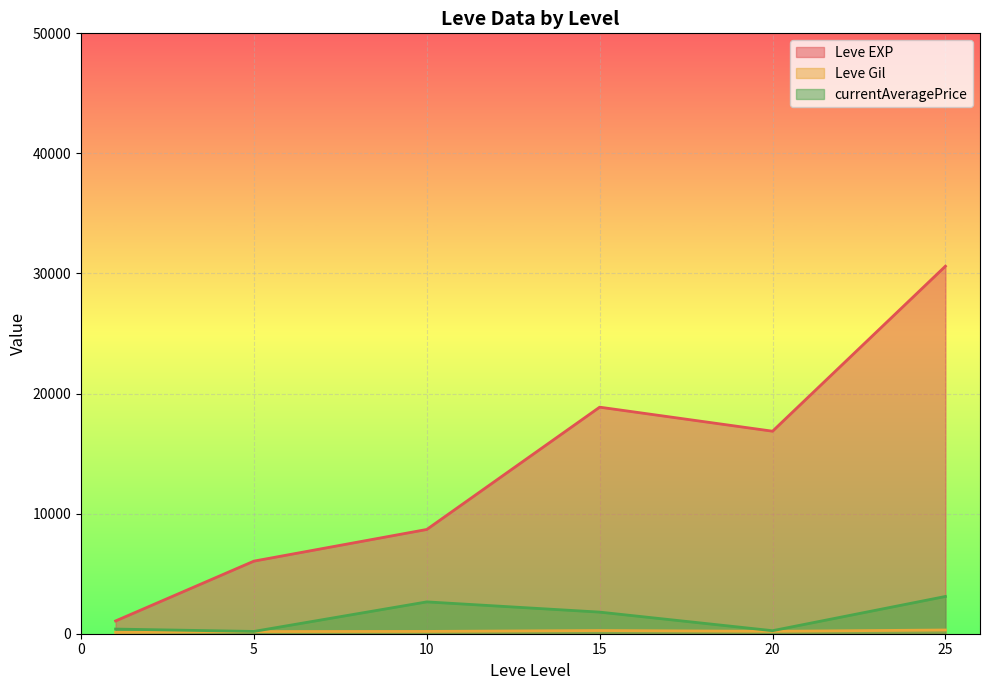

The value of Leve EXP at 10 is 8682.5. True or false?

True